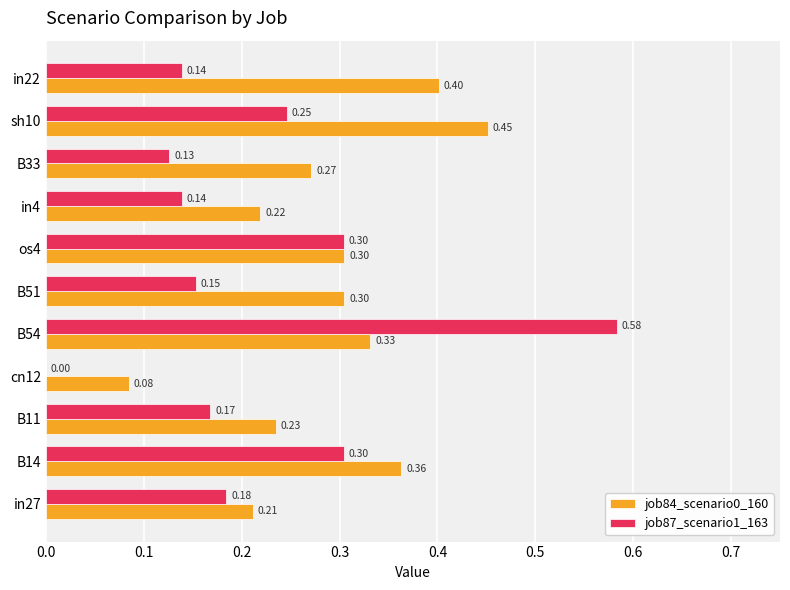

Which series changed the most between in27 and in22?

job84_scenario0_160